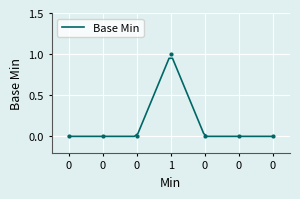

Reading left to right, what are all the values shown in this chart?

0	0	0	1	0	0	0